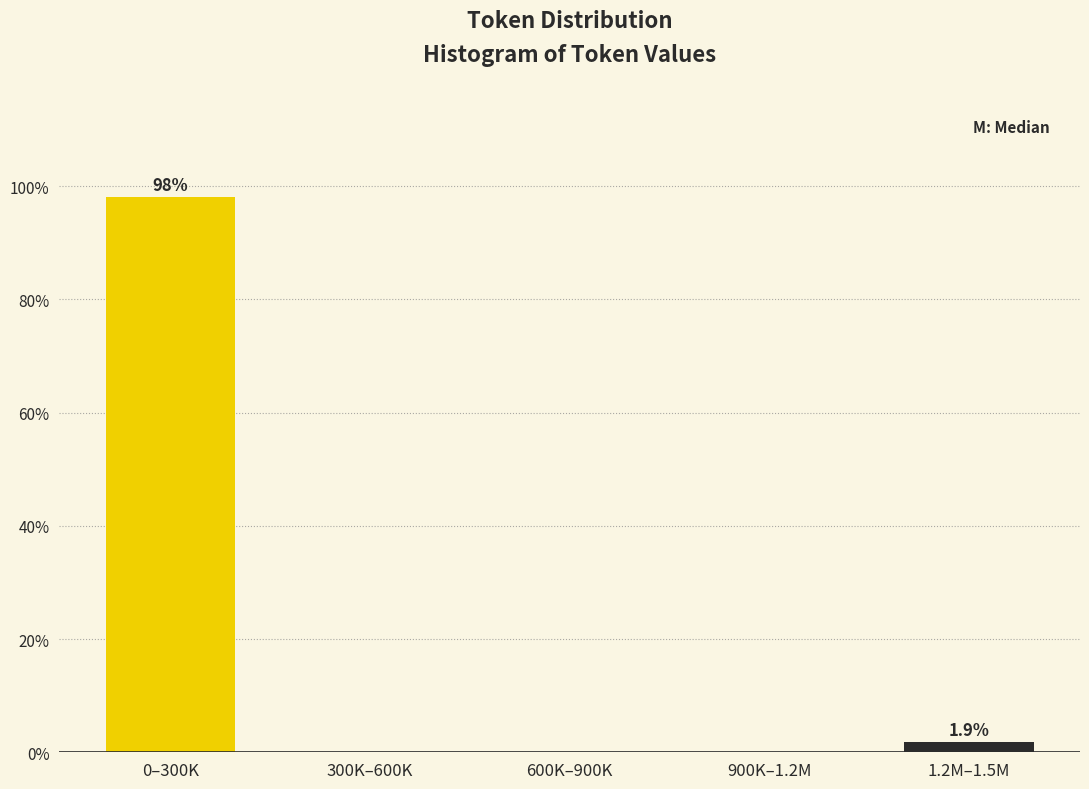

Reading left to right, extract all data points from this chart.

0–300K=98.1	300K–600K=0.0	600K–900K=0.0	900K–1.2M=0.0	1.2M–1.5M=1.9